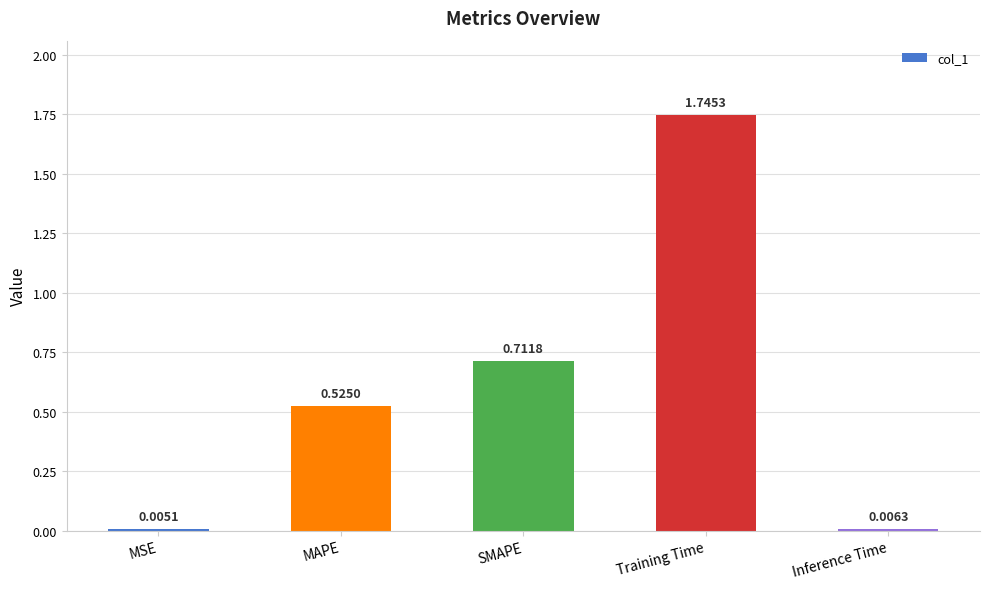

What is the change in value from MAPE to Training Time?

+1.2